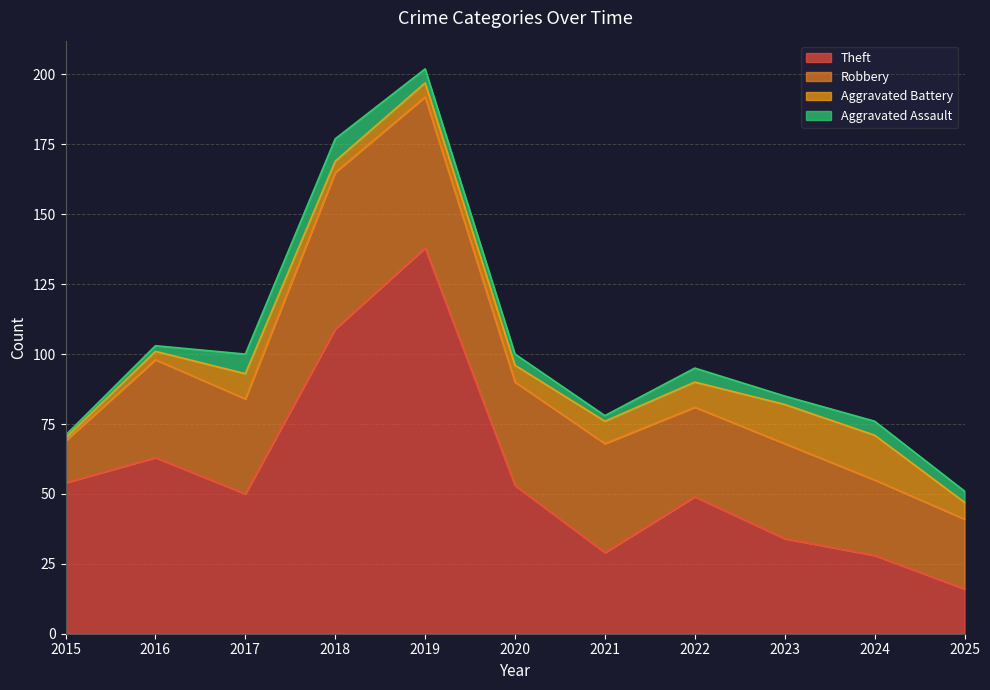

Reading left to right, list all the values displayed in this chart.

Theft: 2015=54	2016=63	2017=50	2018=109	2019=138	2020=53	2021=29	2022=49	2023=34	2024=28	2025=16
Robbery: 2015=15	2016=35	2017=34	2018=56	2019=54	2020=37	2021=39	2022=32	2023=34	2024=27	2025=25
Aggravated Battery: 2015=1	2016=3	2017=9	2018=4	2019=5	2020=6	2021=8	2022=9	2023=14	2024=16	2025=6
Aggravated Assault: 2015=1	2016=2	2017=7	2018=8	2019=5	2020=4	2021=2	2022=5	2023=3	2024=5	2025=4